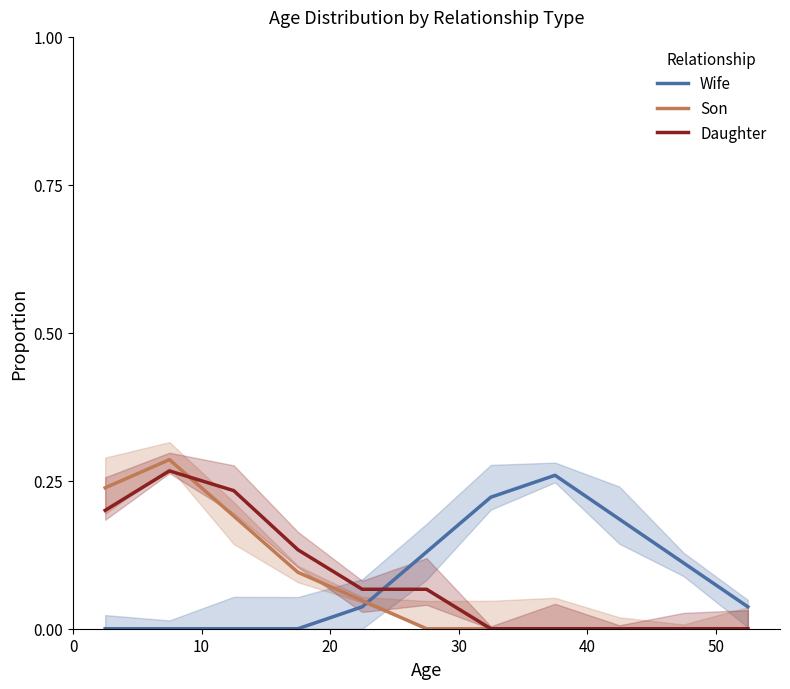

How many times do Son and Daughter cross each other?

1